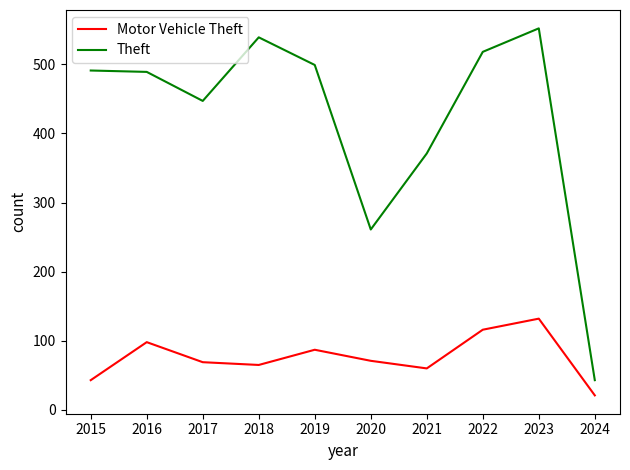

What is the total value across all series at 2020?

332